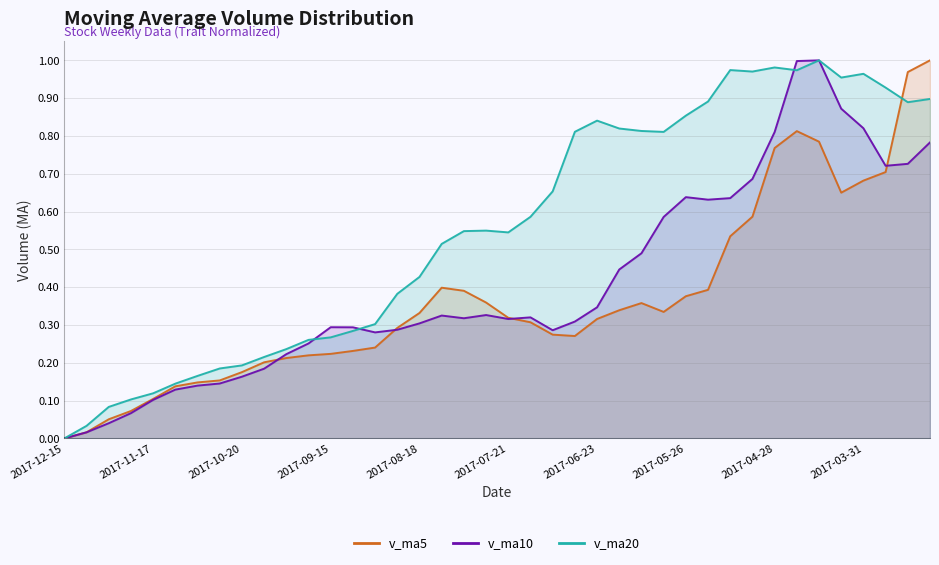

How many intersections are there between v_ma5 and v_ma10?

4